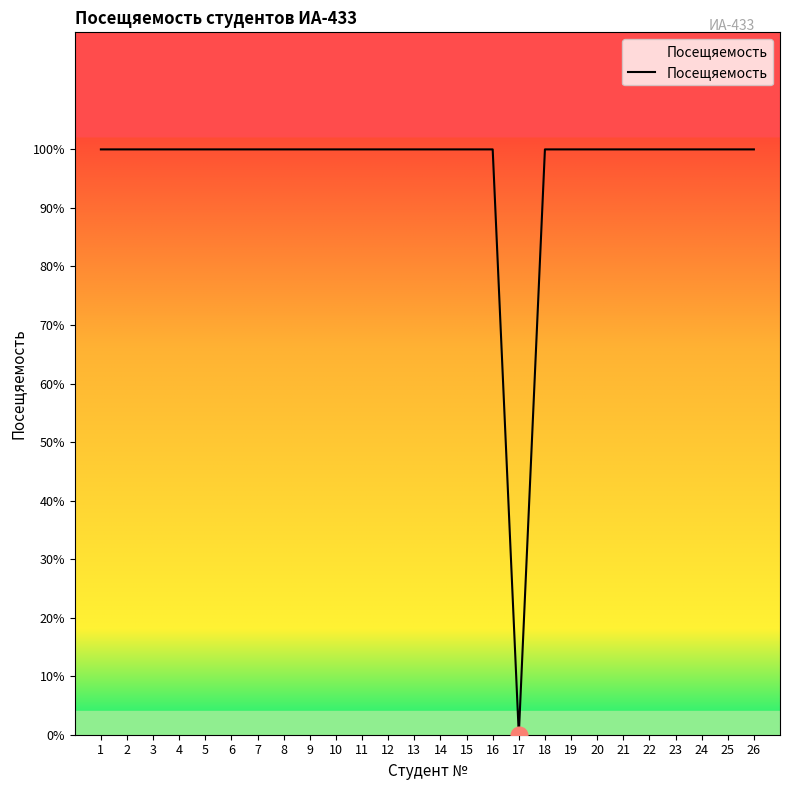

The chart shows a value of 1 at 6. True or false?

True